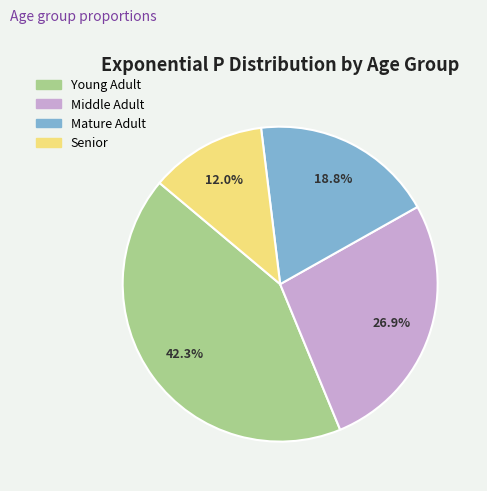

Is there any slice that represents more than half of the pie?

No